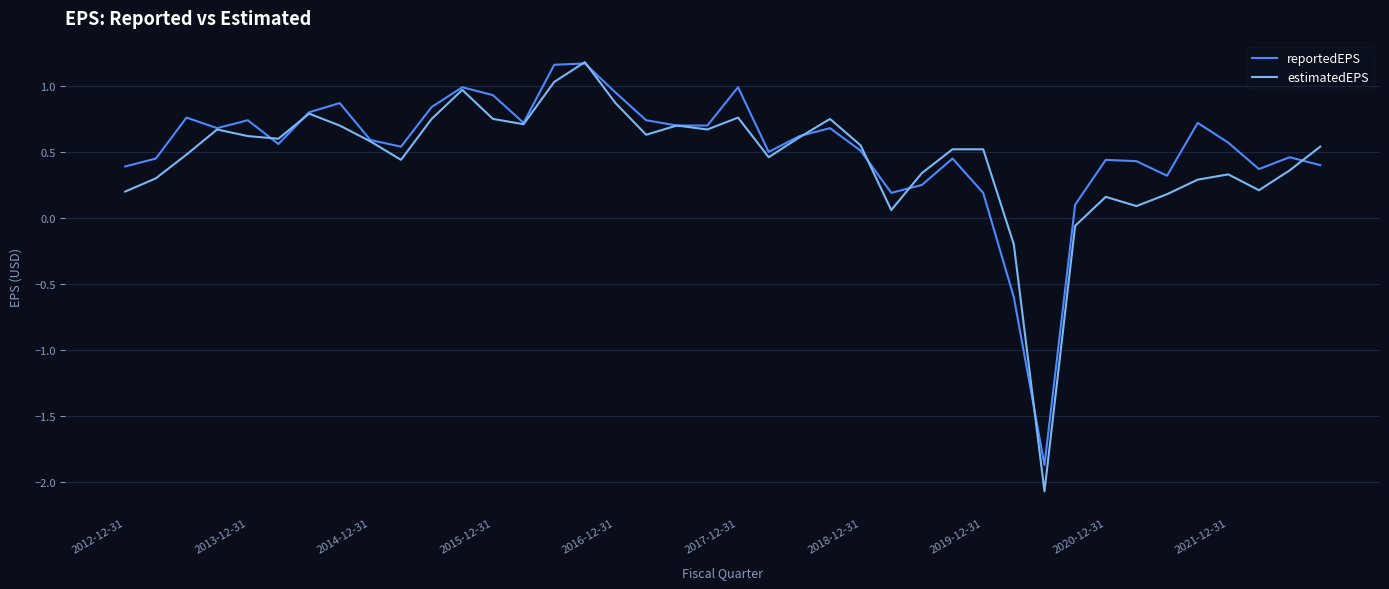

Which series has the largest range (max minus min)?

estimatedEPS